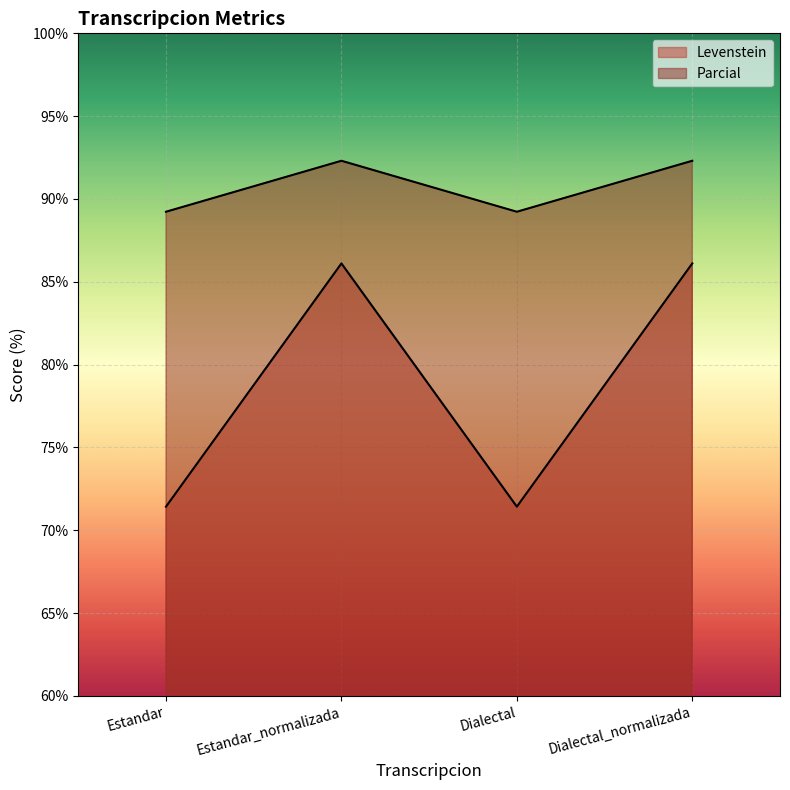

The value of Levenstein at Estandar_normalizada is 86.1. True or false?

True